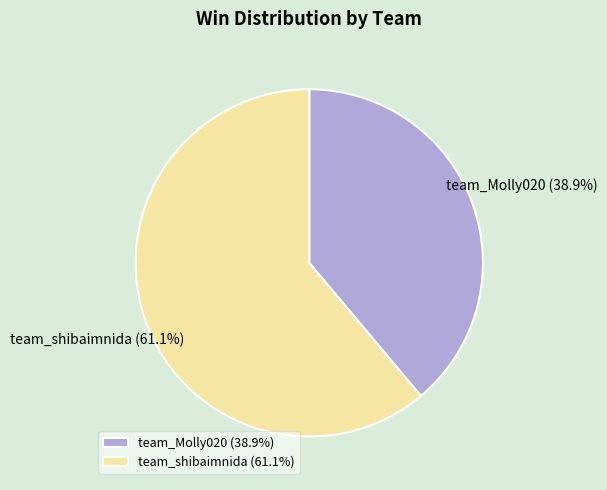

To the nearest percent, what portion does team_shibaimnida represent?

61%